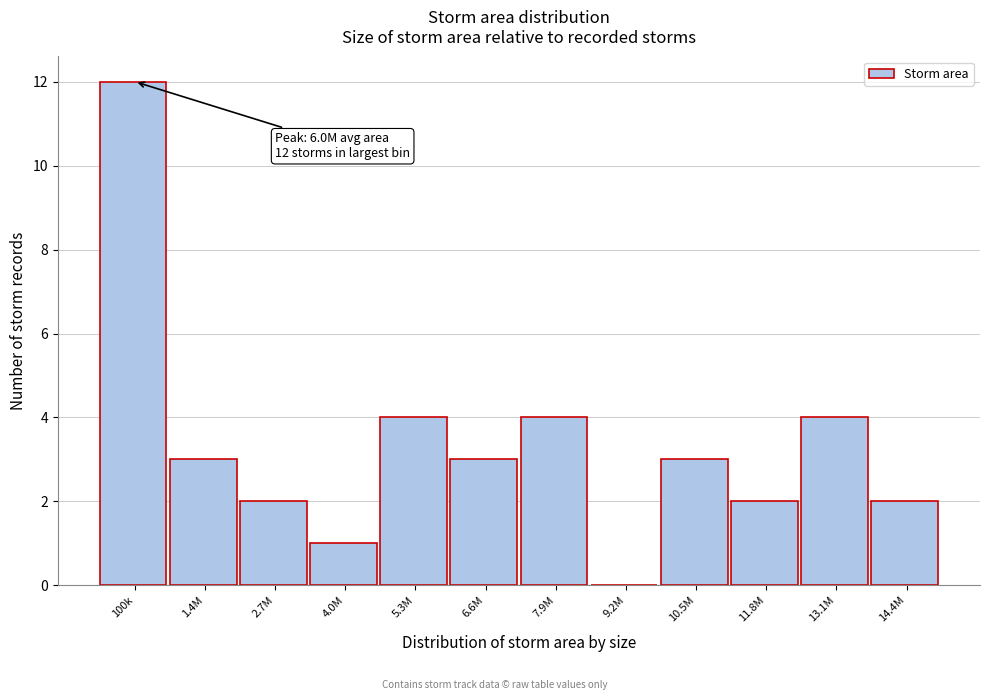

Reading left to right, what are all the values shown in this chart?

100k=12	1.4M=3	2.7M=2	4.0M=1	5.3M=4	6.6M=3	7.9M=4	9.2M=0	10.5M=3	11.8M=2	13.1M=4	14.4M=2